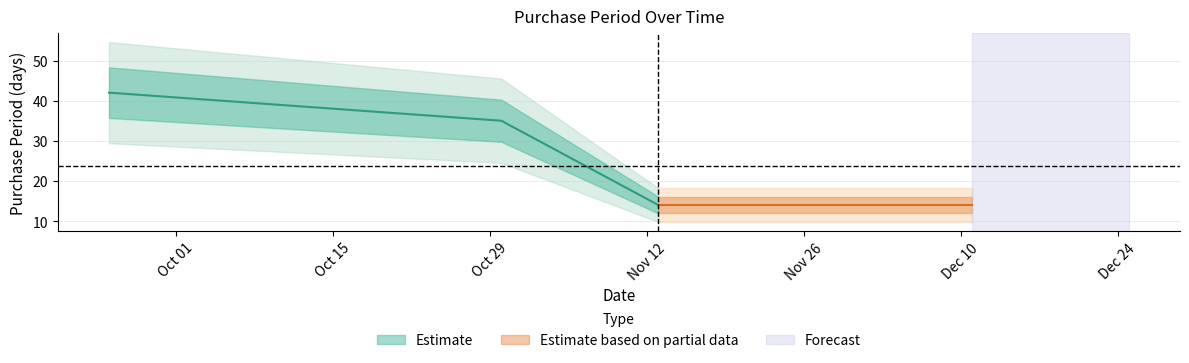

At which category does the chart reach its minimum across all series?

2017-11-13